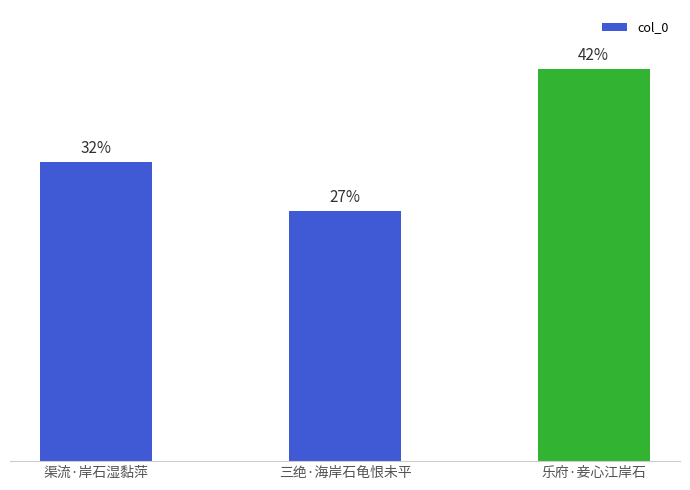

Are the bars horizontal?

No